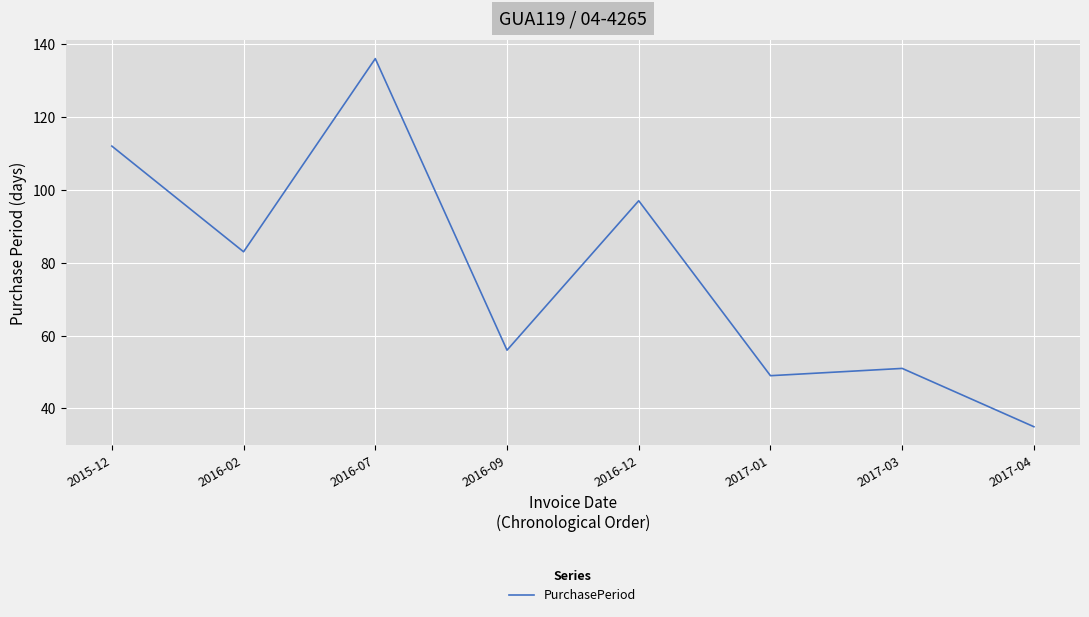

Reading left to right, extract all data points from this chart.

2015-12=112	2016-02=83	2016-07=136	2016-09=56	2016-12=97	2017-01=49	2017-03=51	2017-04=35